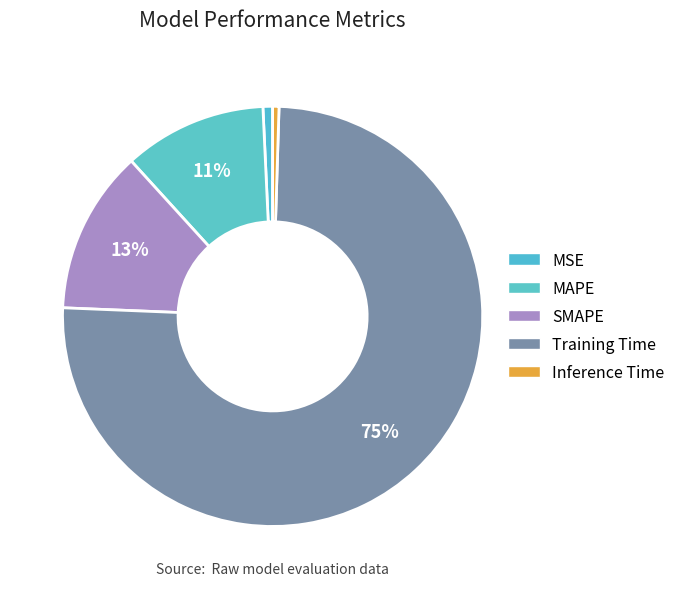

Does any single category account for the majority?

Yes